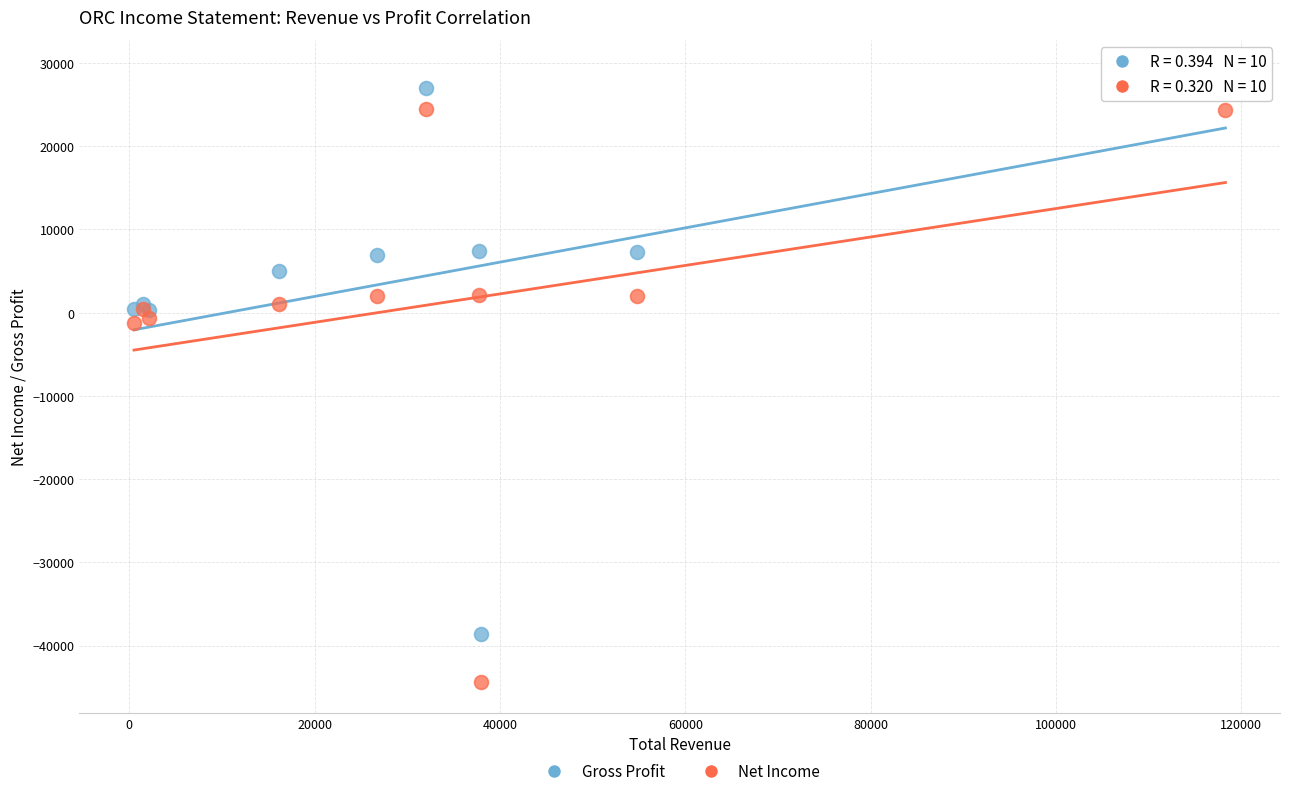

What is the X range (max minus min) for the scatter plot?

117800